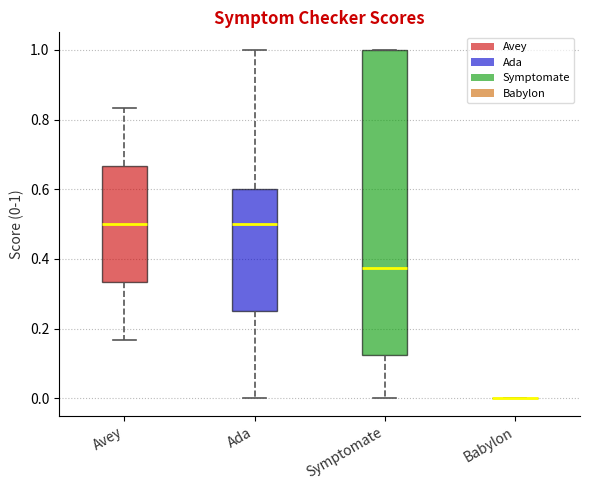

Where is the upper edge of the box for Avey on the y-axis? The values are not printed on the chart, so give them approximately, as read against the axis.

0.66